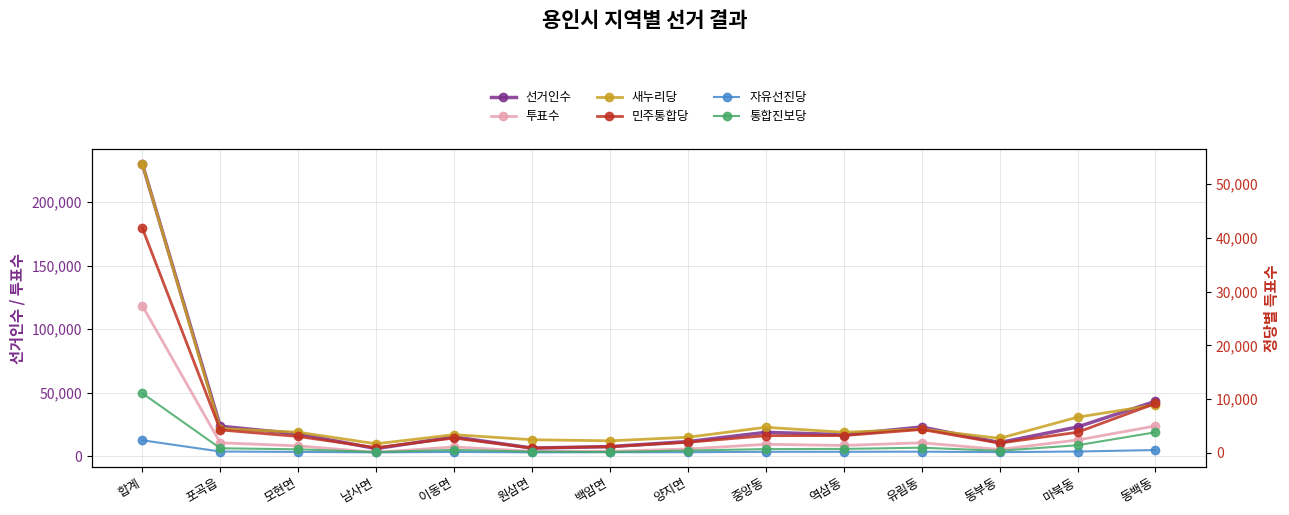

How many values in the 통합진보당 series are below 678?

7